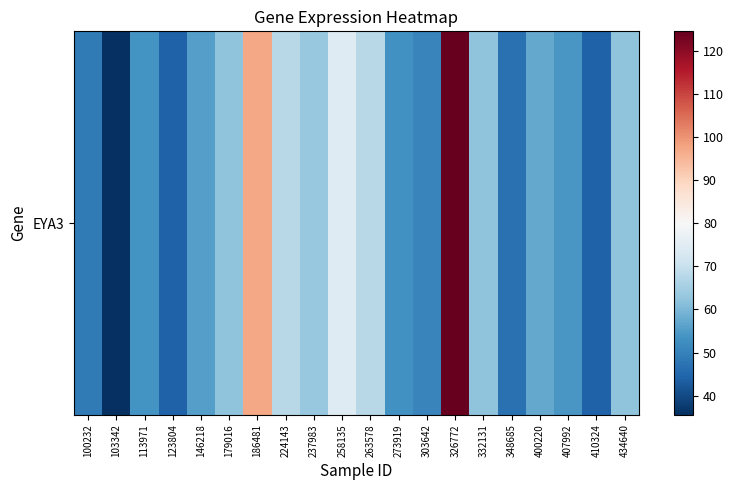

At which label is the value closest to 80?

258135